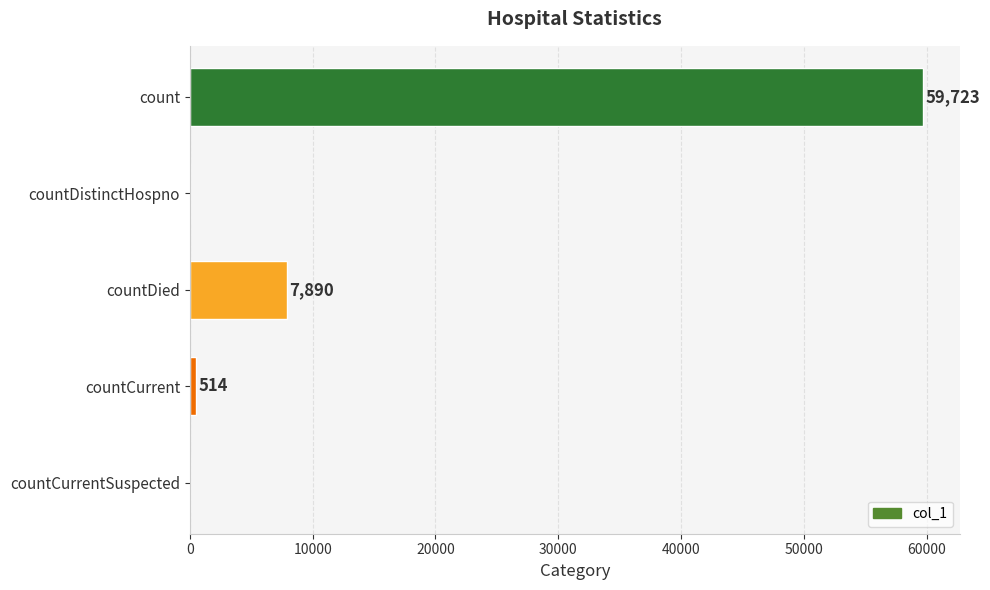

The chart shows a value of 7890 at countDied. True or false?

True